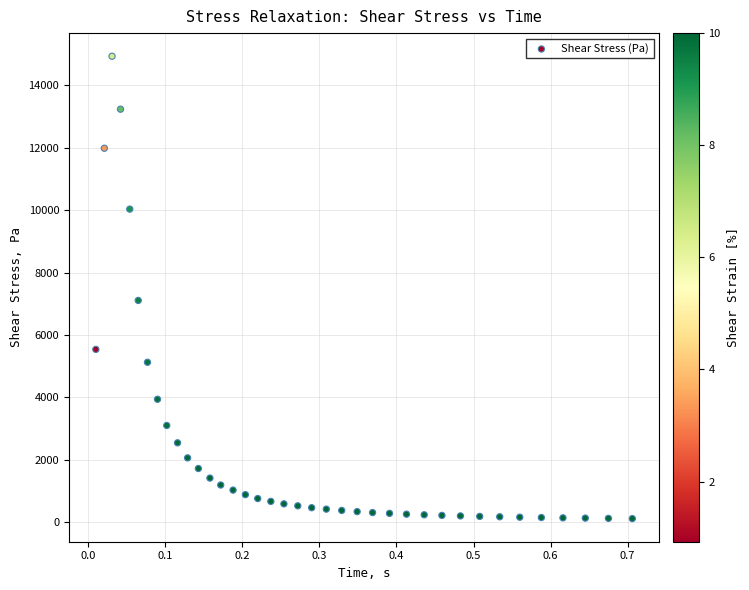

What is the range of X values (max minus min)?

0.7